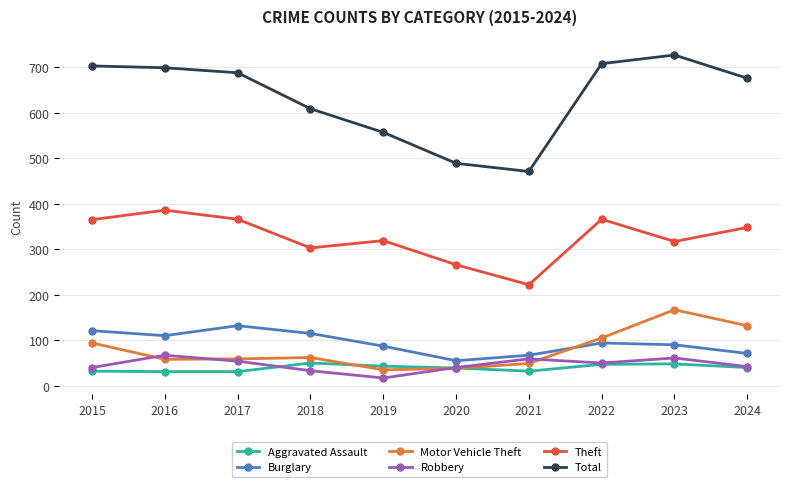

What is the average value of the Aggravated Assault series?

39